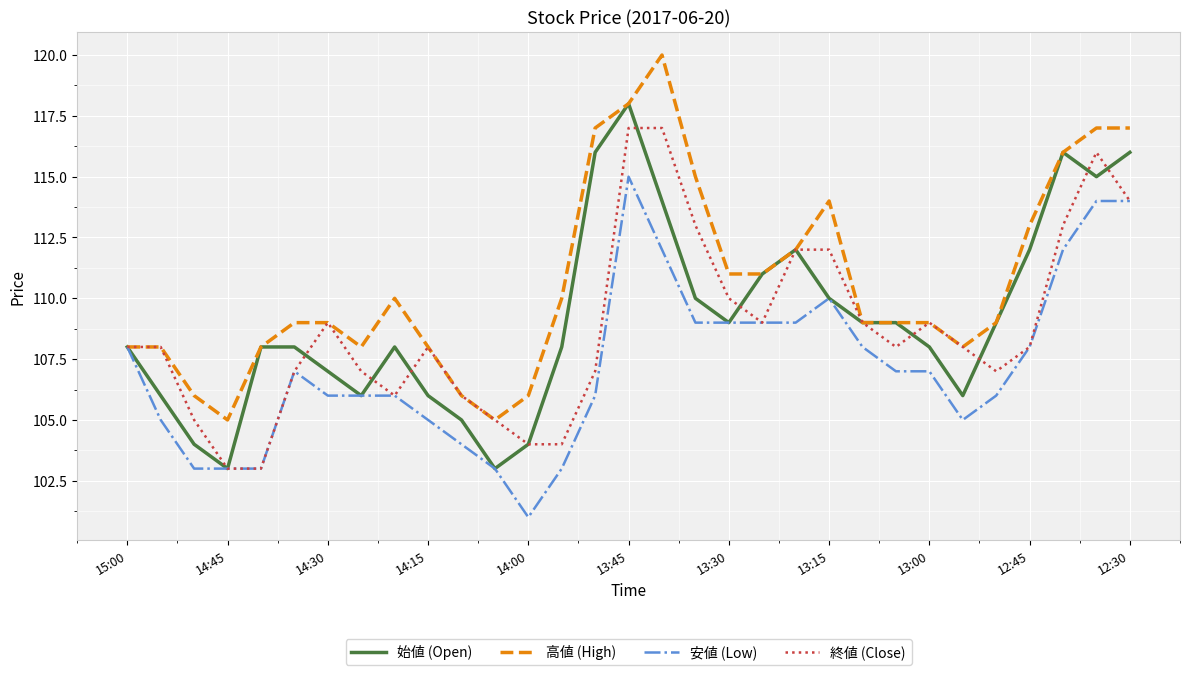

What is the difference between the maximum and minimum values in the 始値 (Open) series?

15